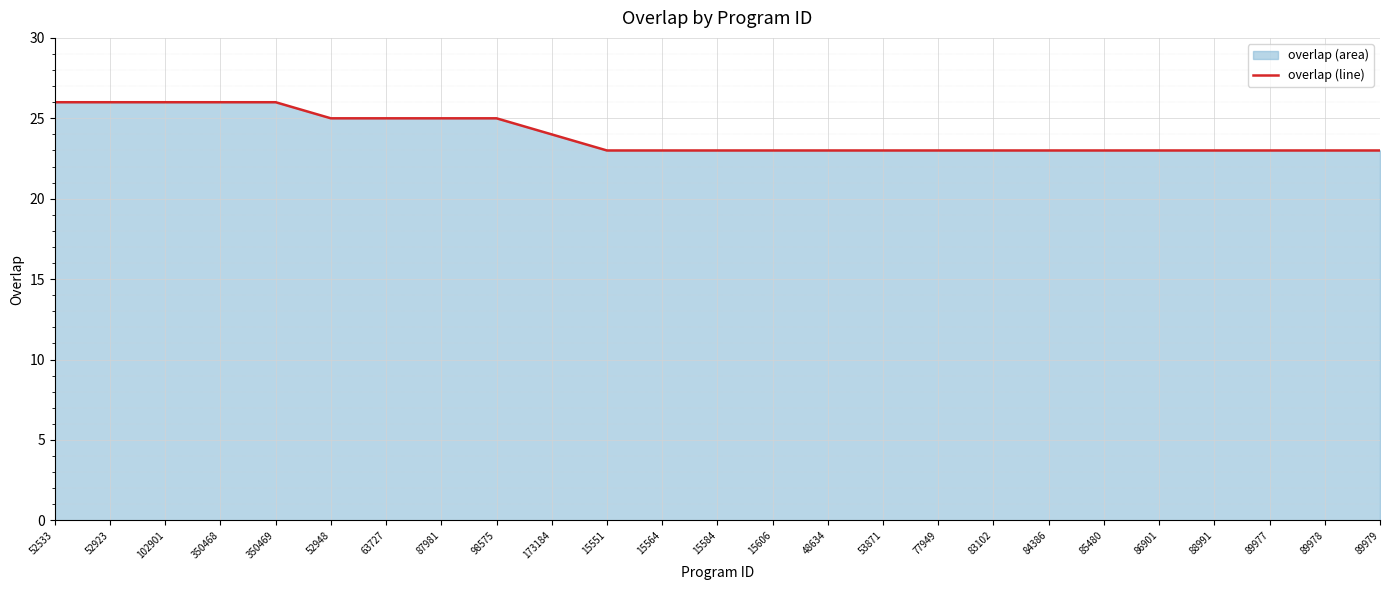

What is the smallest value displayed?

23